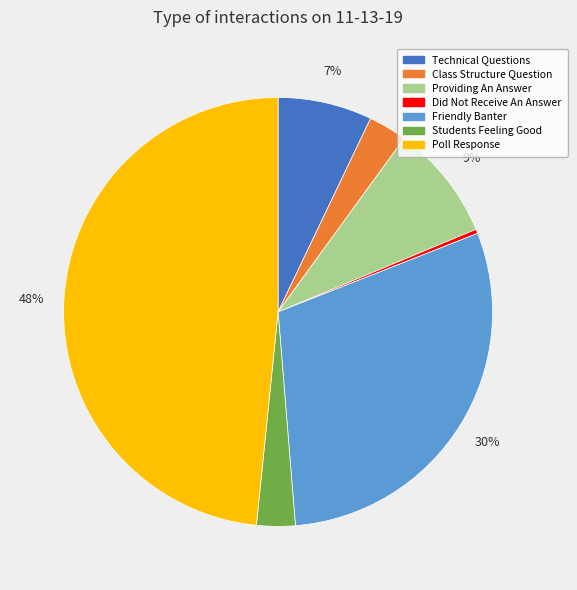

Combined, do Students Feeling Good and Poll Response account for over 50%?

Yes